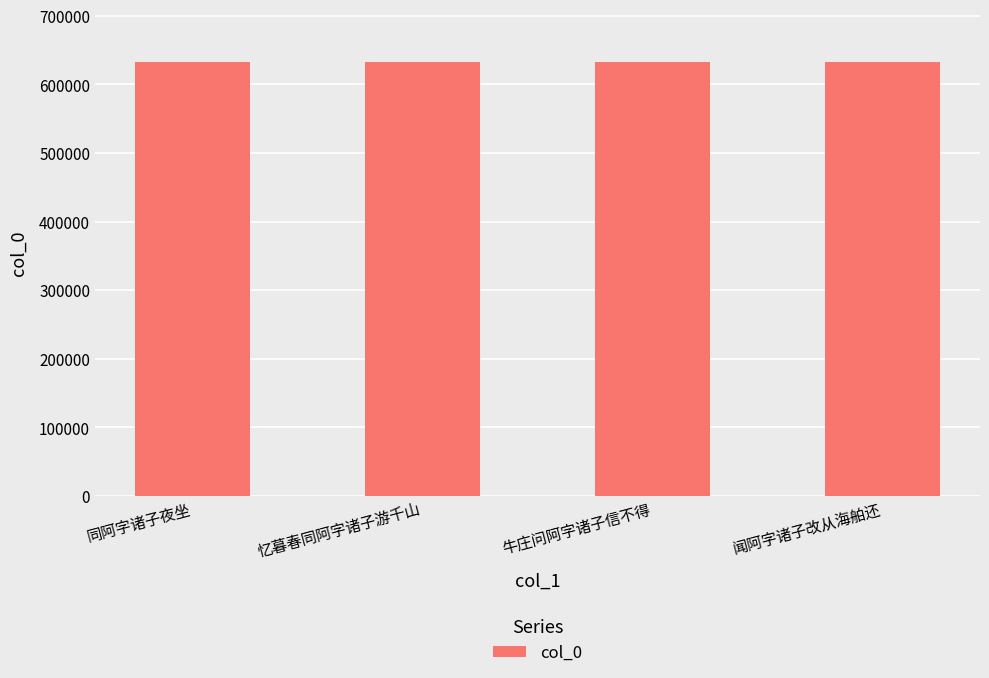

How many series are shown in this chart?

1